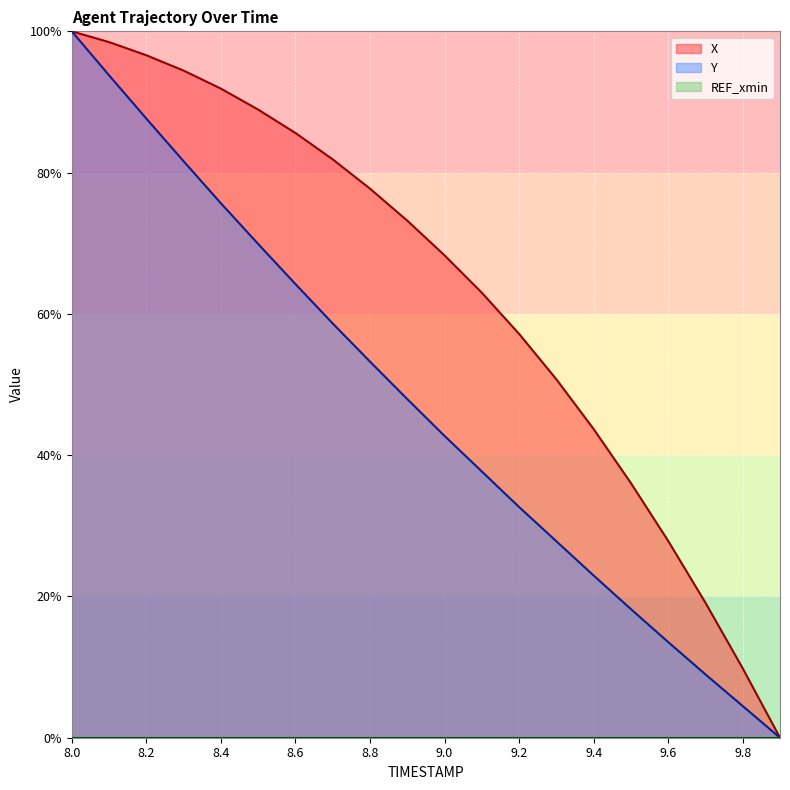

What is the label of the 17th point from the right?

8.3